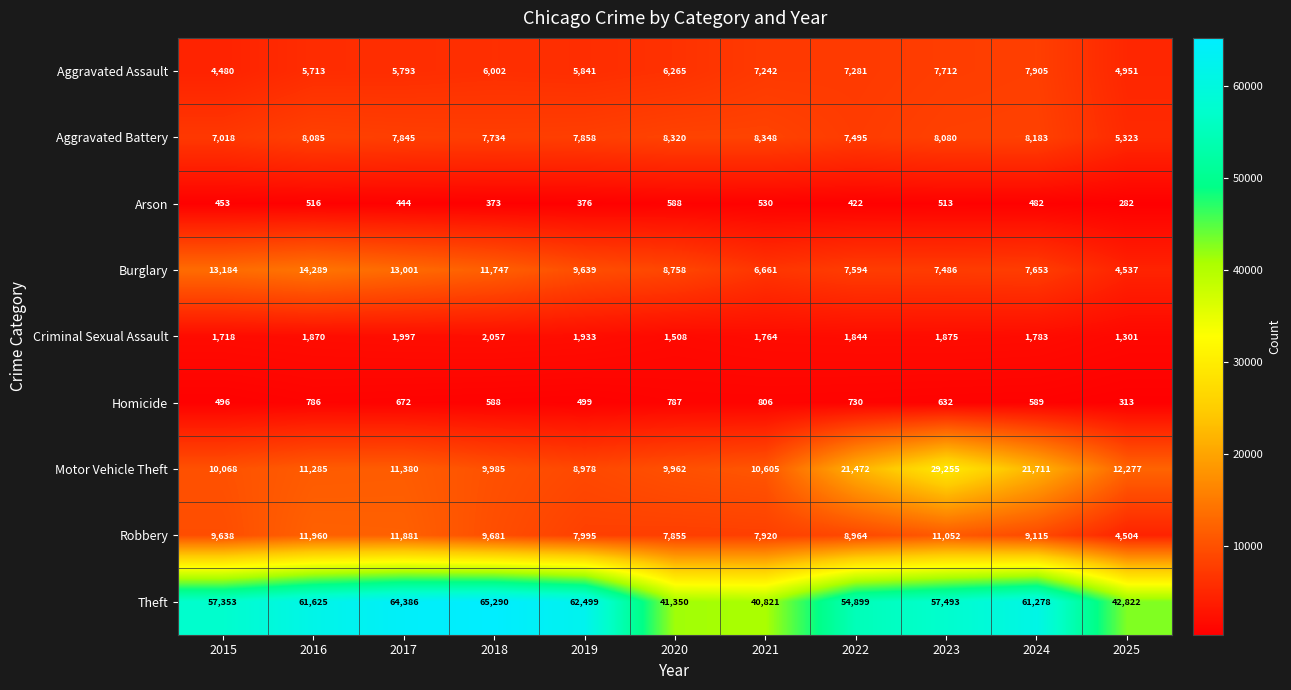

Which category has the lowest value across all series?

2025